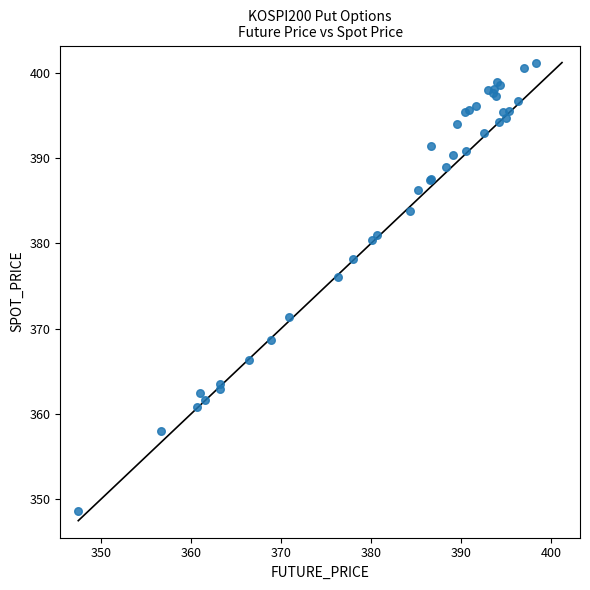

What Y value in the scatter plot is closest to 374?

376.1